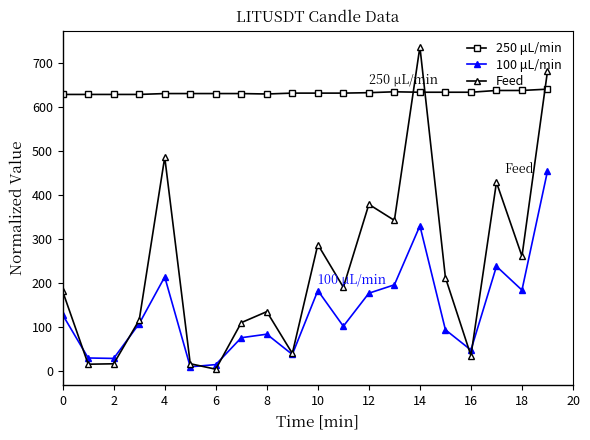

What is the sum of all Feed values?

4675.9